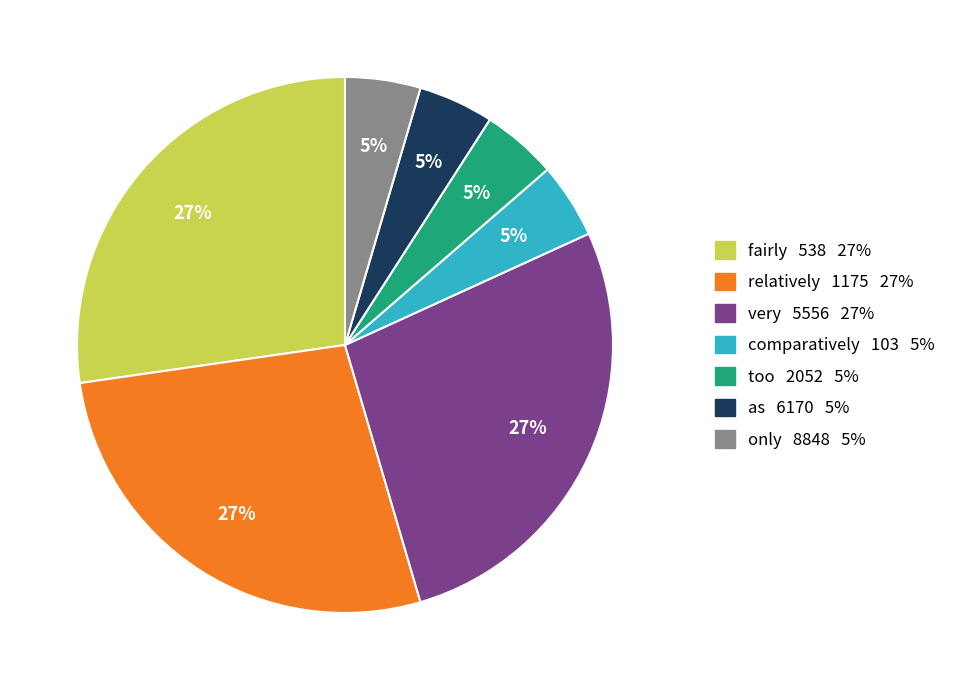

To the nearest percent, what is the average slice percentage?

14%